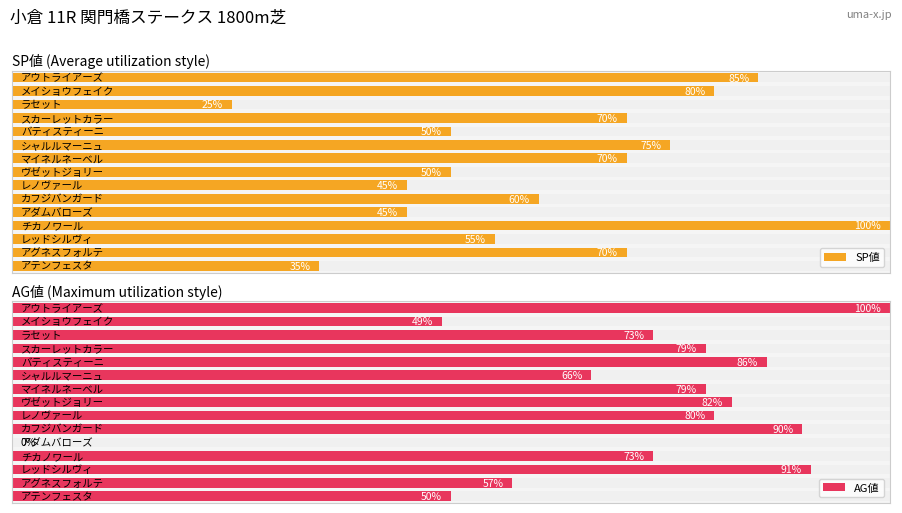

Reading right to left, transcribe all the data shown in this chart.

SP値: 14=35	13=70	12=55	11=100	10=45	9=60	8=45	7=50	6=70	5=75	4=50	3=70	2=25	1=80	0=85
AG値: 14=50	13=57	12=91	11=73	10=0	9=90	8=80	7=82	6=79	5=66	4=86	3=79	2=73	1=49	0=100